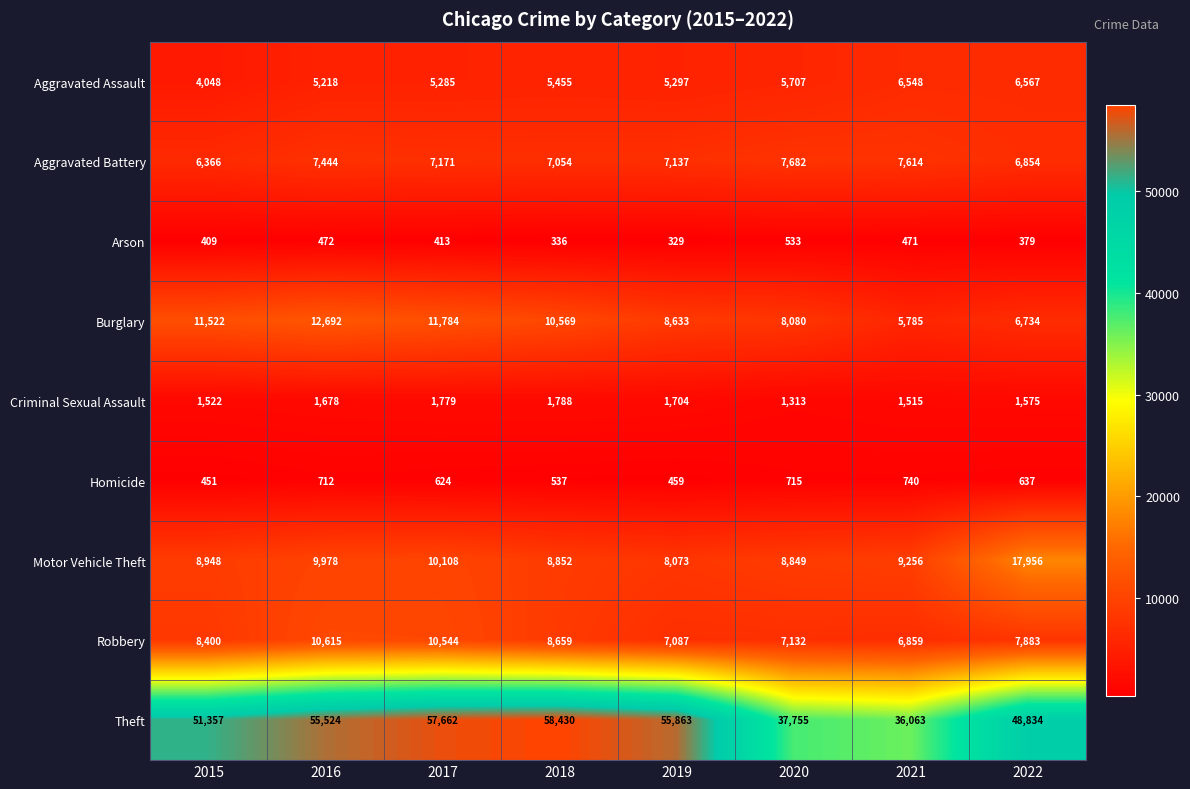

Between 2016 and 2020, which series saw the biggest shift?

Theft